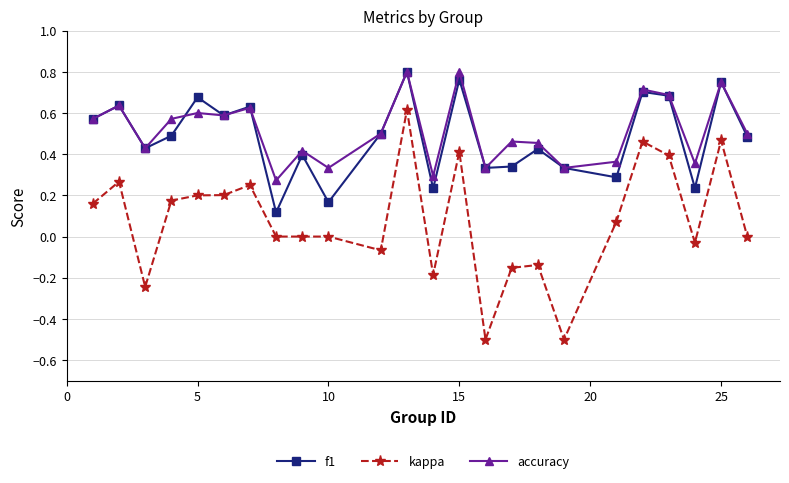

Which series has the largest range (max minus min)?

kappa